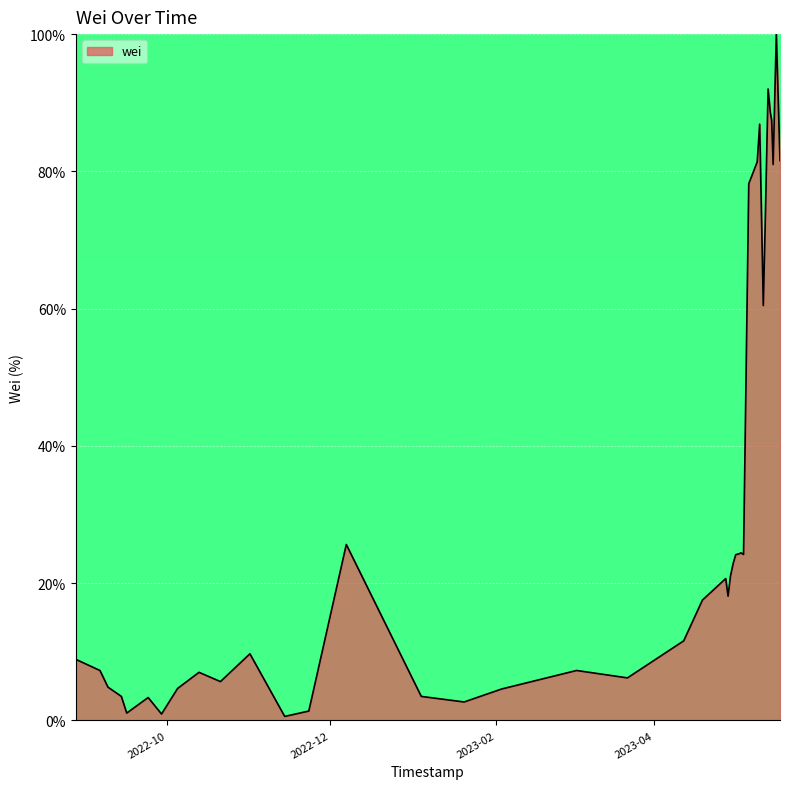

What is the difference between the maximum and minimum values?

99.4